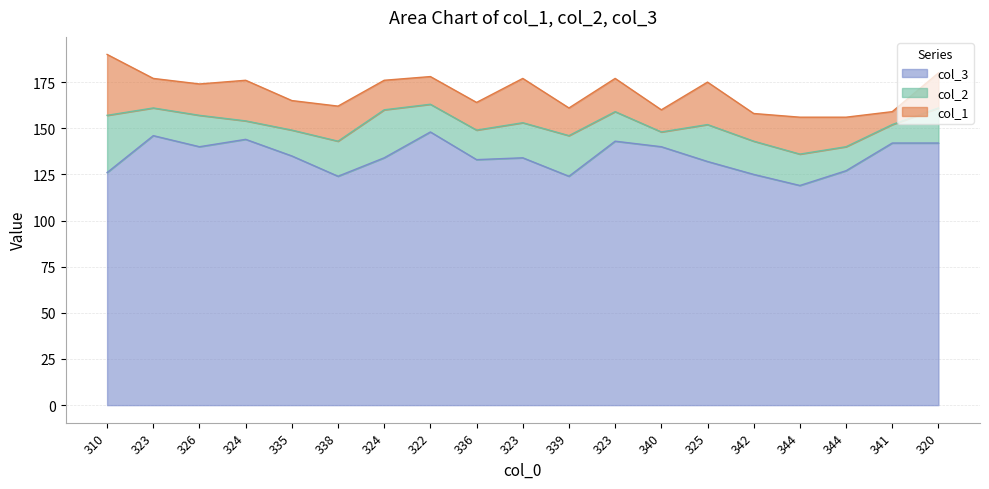

True or false: col_3 has more than 1 interior local peaks.

True